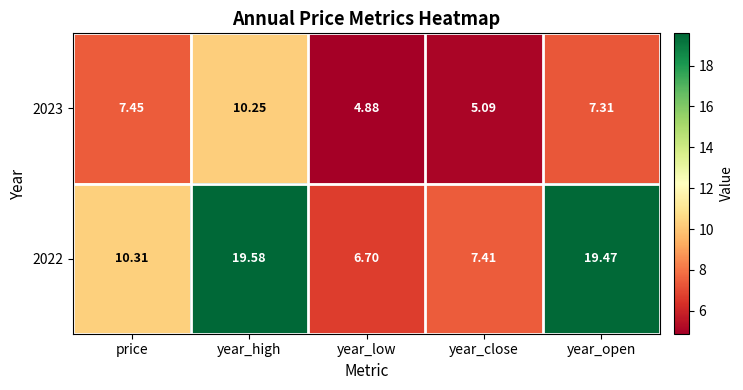

At which category is the sum across all series the highest?

year_high